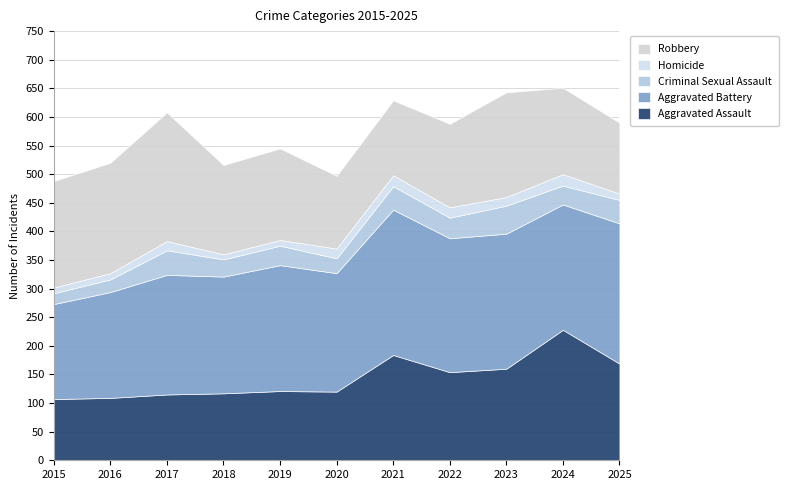

List the labels in order of Homicide value, largest first.

2024, 2021, 2022, 2020, 2017, 2023, 2016, 2025, 2015, 2019, 2018